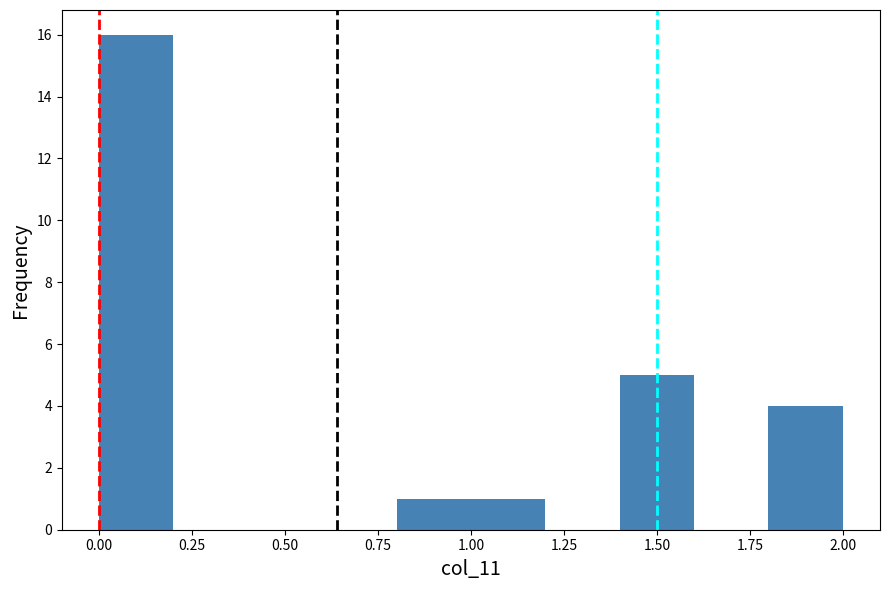

How tall is the bar that spans 1.8 to 2.0 on the x-axis? The values are not printed on the chart, so give them approximately, as read against the axis.

4